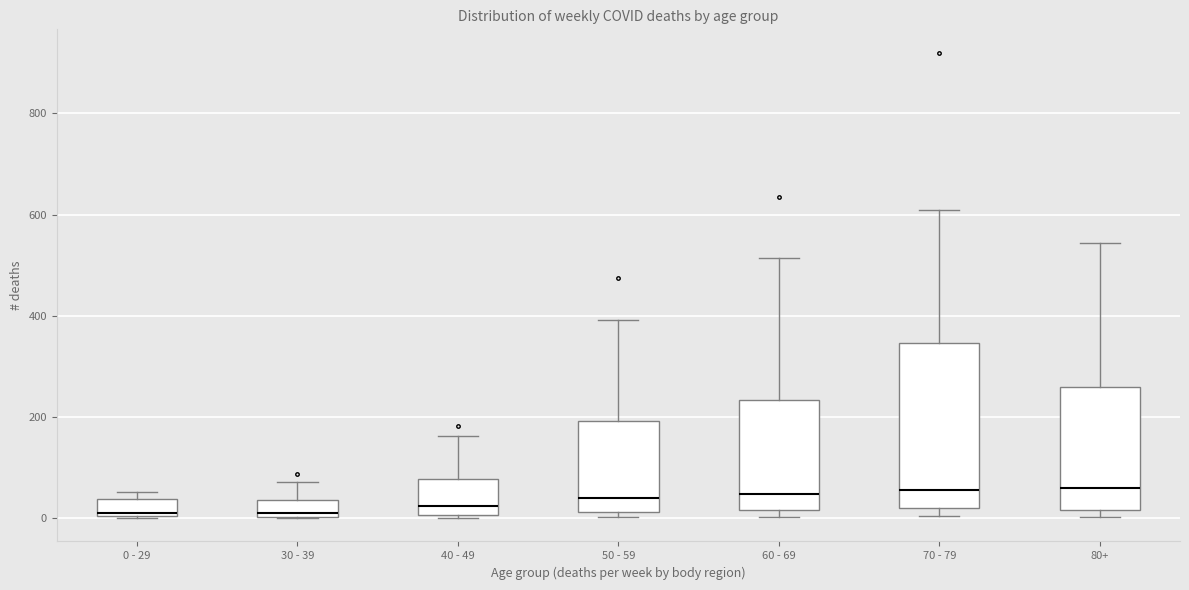

Reading left to right, transcribe this box plot: for each box, give where its median line is, the range the box spans, and where its two whiskers end, as read against the y-axis. The values are not printed on the chart, so give them approximately, as read against the axis.

0 - 29: median 20, box 0 to 40, whiskers 0 to 60
30 - 39: median 20, box 0 to 40, whiskers 0 to 80
40 - 49: median 20, box 0 to 80, whiskers 0 (just below the box's lower edge) to 160
50 - 59: median 40, box 20 to 200, whiskers 0 to 400
60 - 69: median 40, box 20 to 240, whiskers 0 to 520
70 - 79: median 60, box 20 to 340, whiskers 0 to 600
80+: median 60, box 20 to 260, whiskers 0 to 540